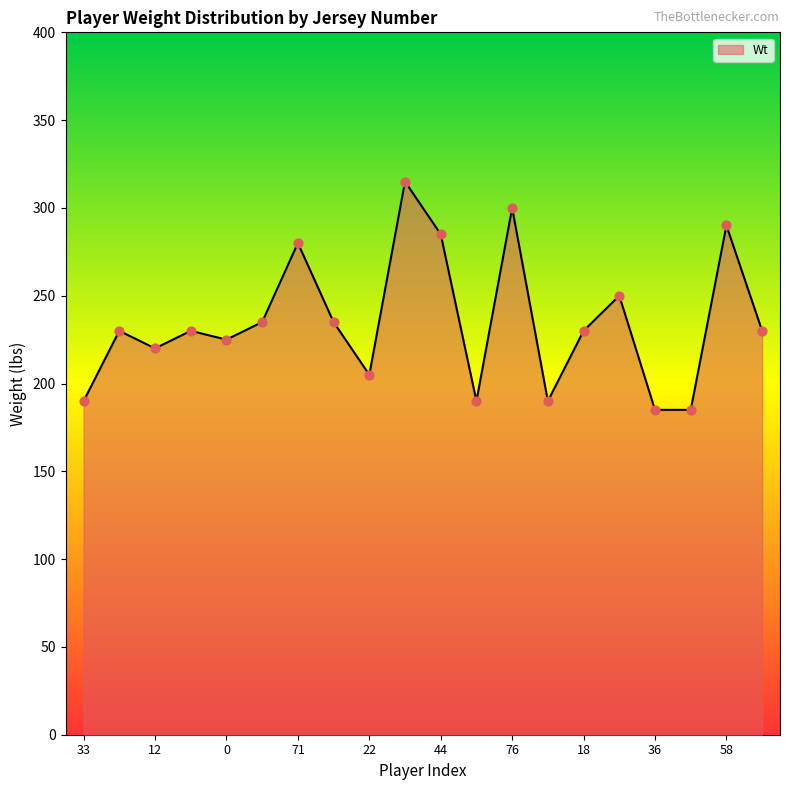

What is the difference between the maximum and minimum values?

130